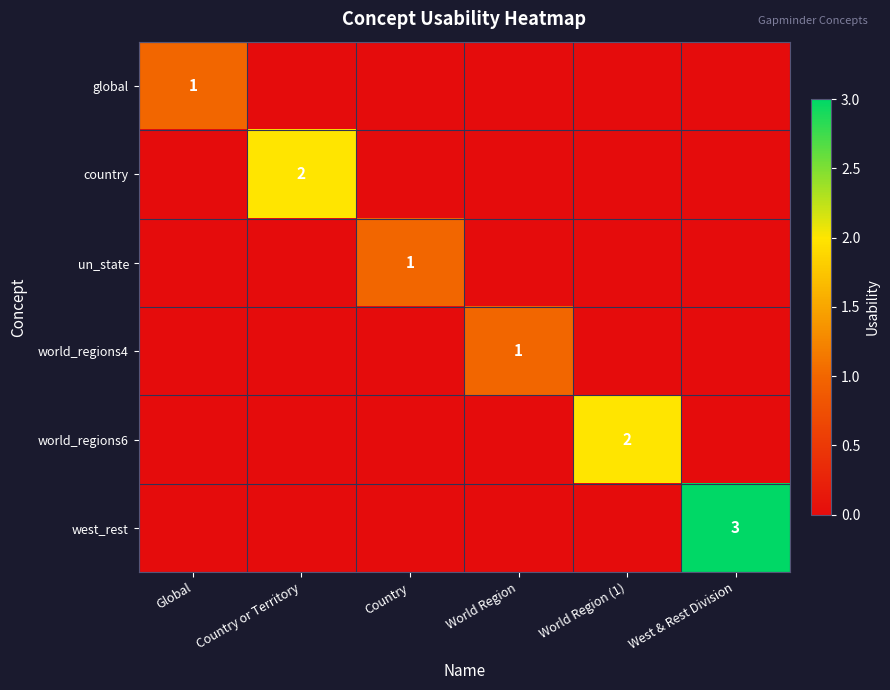

The value of country at Country or Territory is 1. True or false?

False